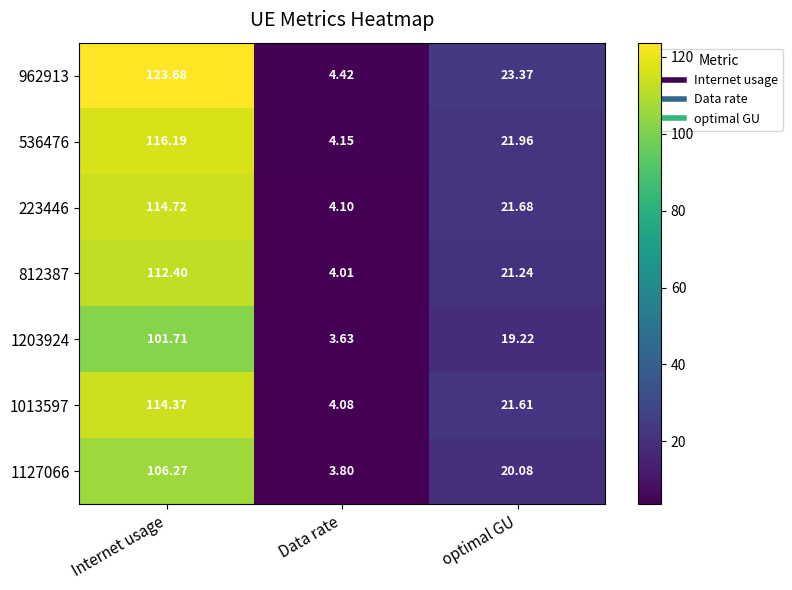

How many distinct data groups are displayed?

7